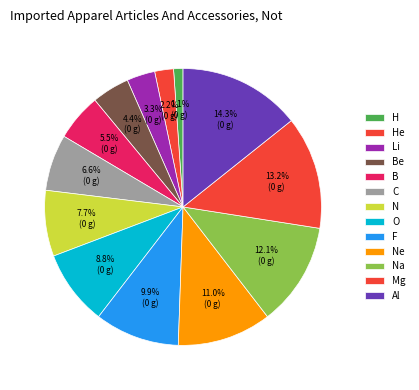

How many segments does this pie chart have?

13